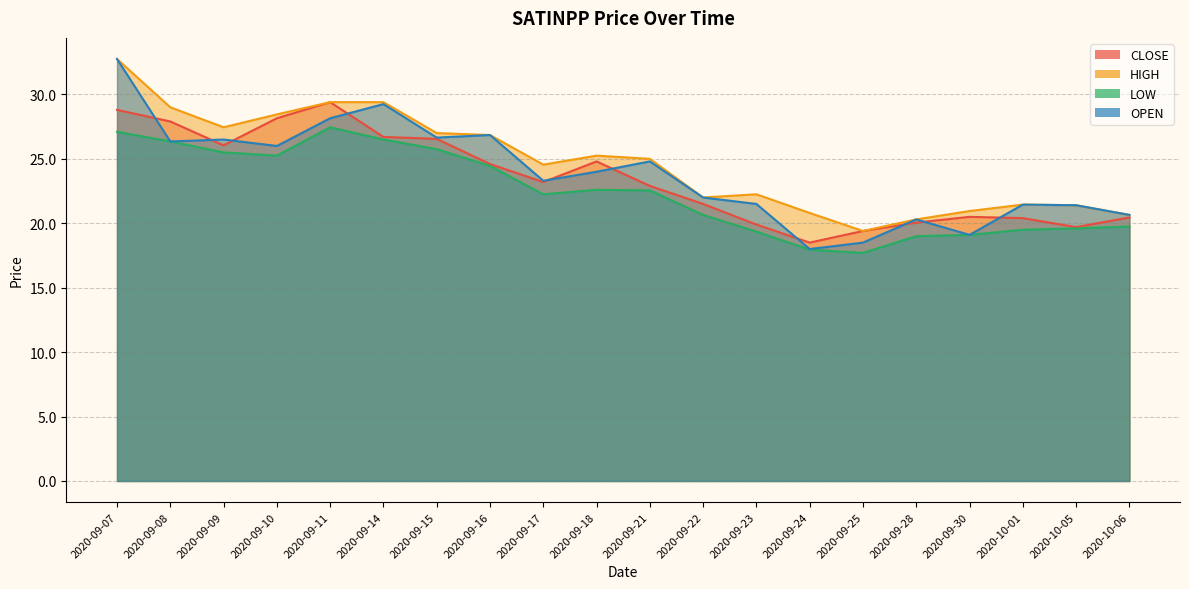

Rank the series by their average value, from lowest to highest.

LOW, CLOSE, OPEN, HIGH